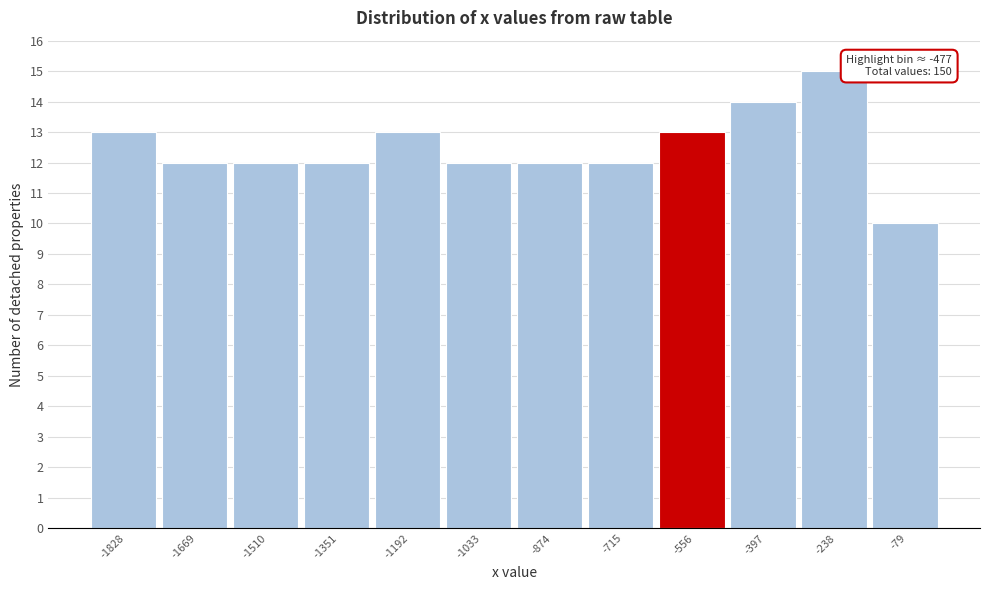

Which range on the x-axis has the tallest bar?

-320 to -160